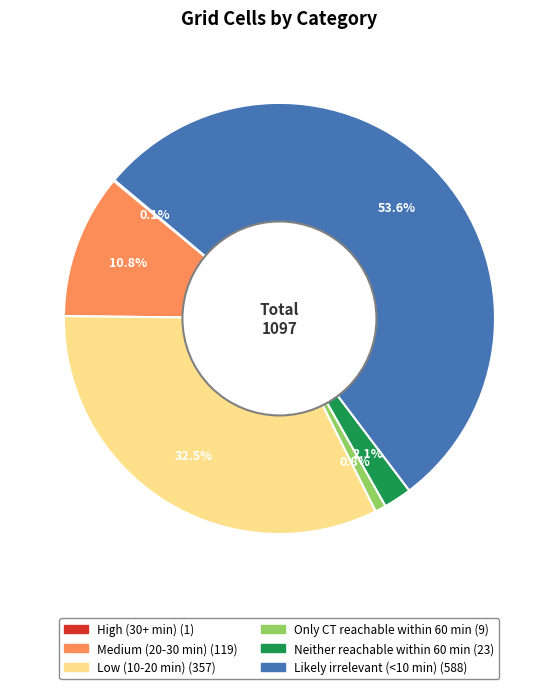

Combined, do Neither reachable within 60 min and Only CT reachable within 60 min account for over 50%?

No